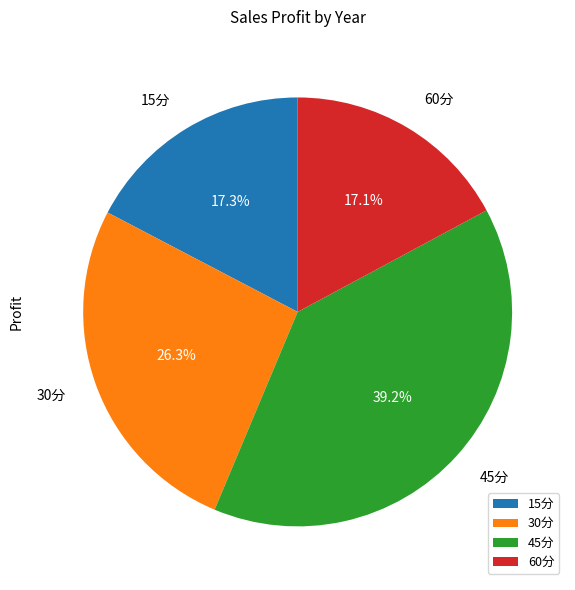

To the nearest percent, what portion does 60分 represent?

17%